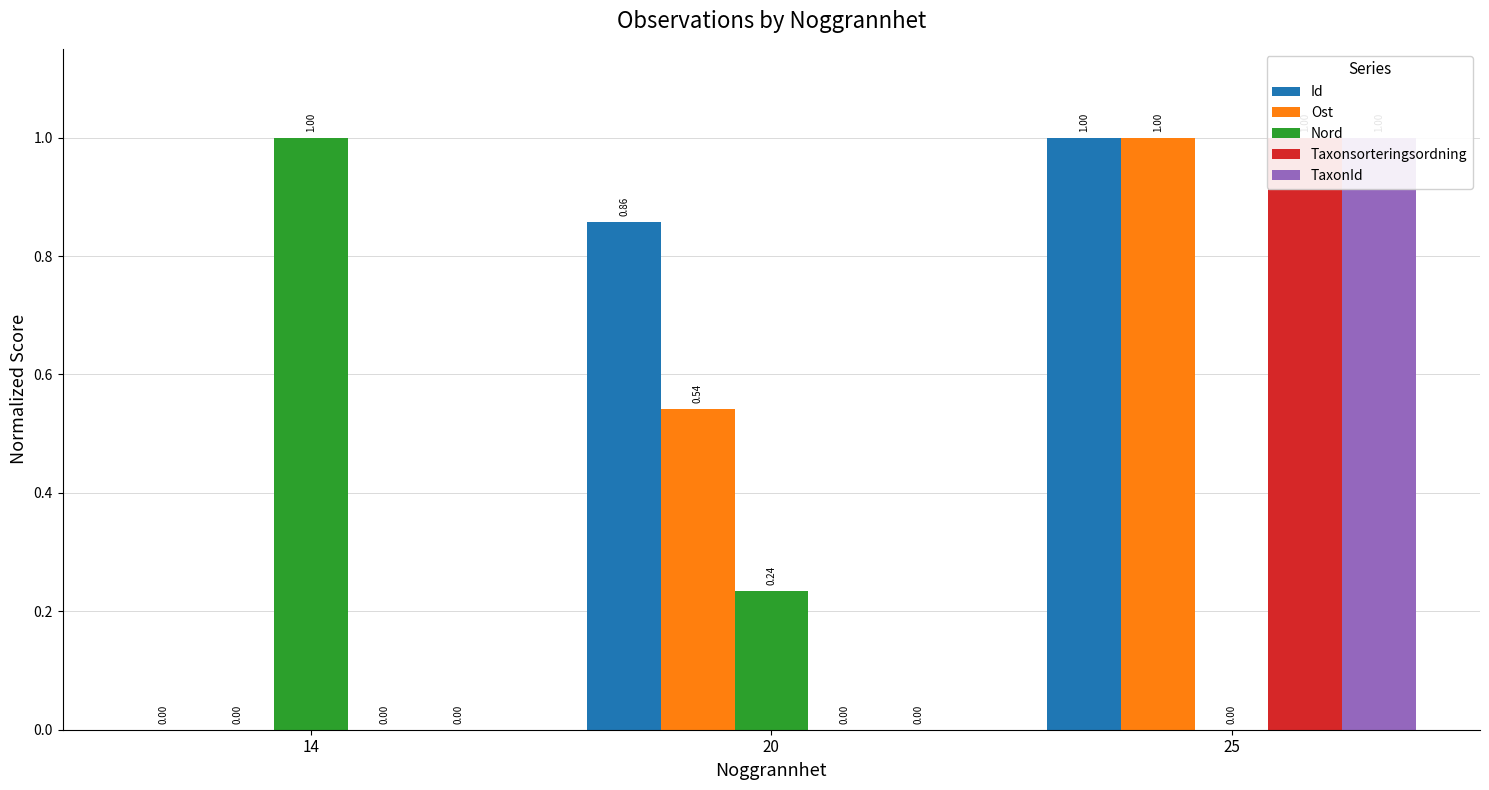

Which series has the widest spread of values?

Id